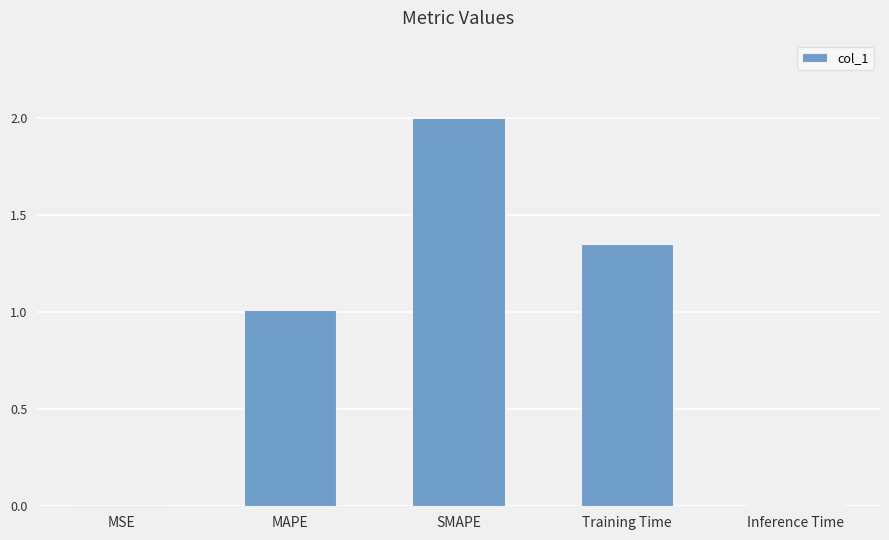

Which label corresponds to the largest value in the chart?

SMAPE